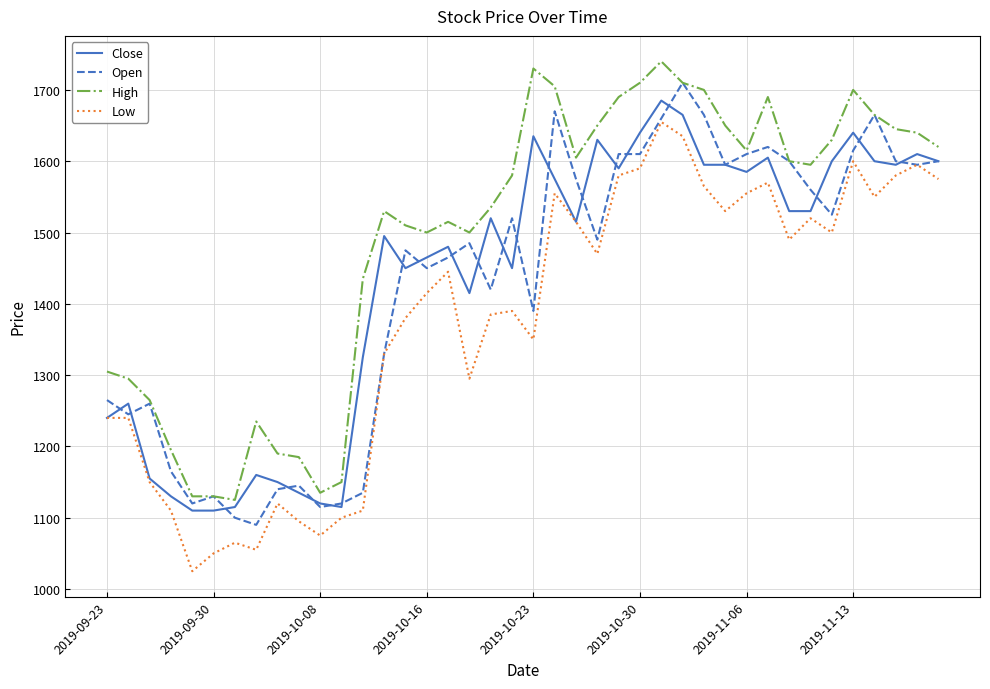

True or false: Close and High intersect in this chart.

False